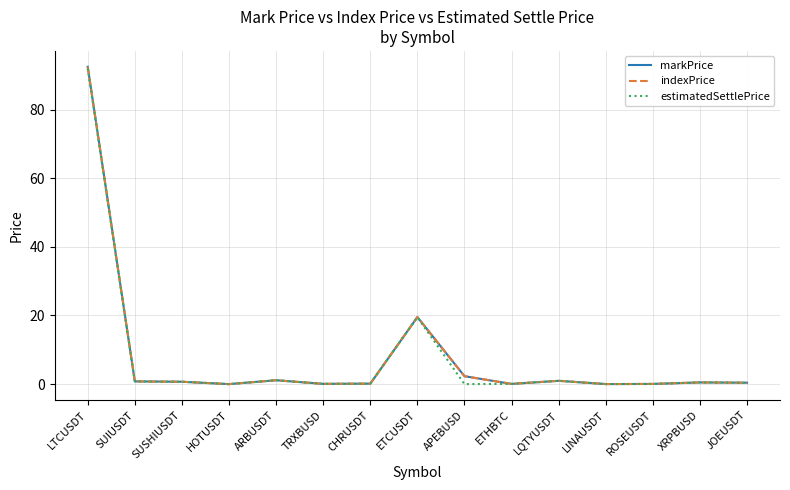

Is the value of estimatedSettlePrice at LINAUSDT greater than the value of indexPrice at LQTYUSDT?

No